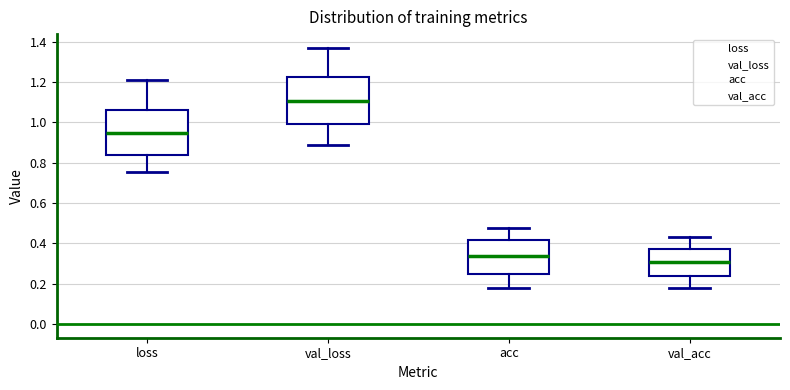

Reading left to right, transcribe this box plot: for each box, give where its median line is, the range the box spans, and where its two whiskers end, as read against the y-axis. The values are not printed on the chart, so give them approximately, as read against the axis.

loss: median 0.94, box 0.84 to 1.06, whiskers 0.76 to 1.22
val_loss: median 1.10, box 0.98 to 1.22, whiskers 0.88 to 1.36
acc: median 0.34, box 0.24 to 0.42, whiskers 0.18 to 0.48
val_acc: median 0.30, box 0.24 to 0.38, whiskers 0.18 to 0.44